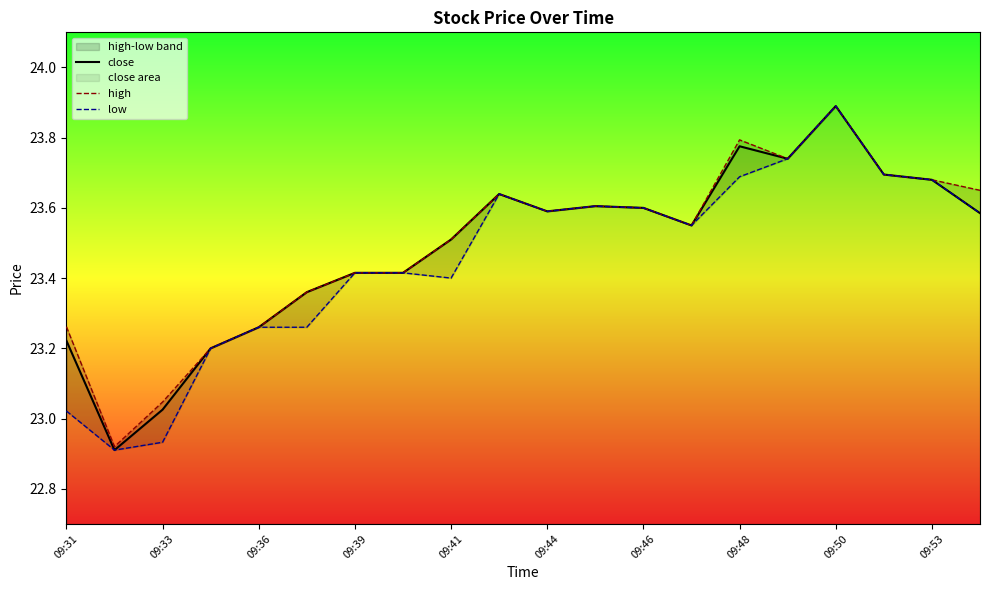

What is the minimum value for close?

22.9